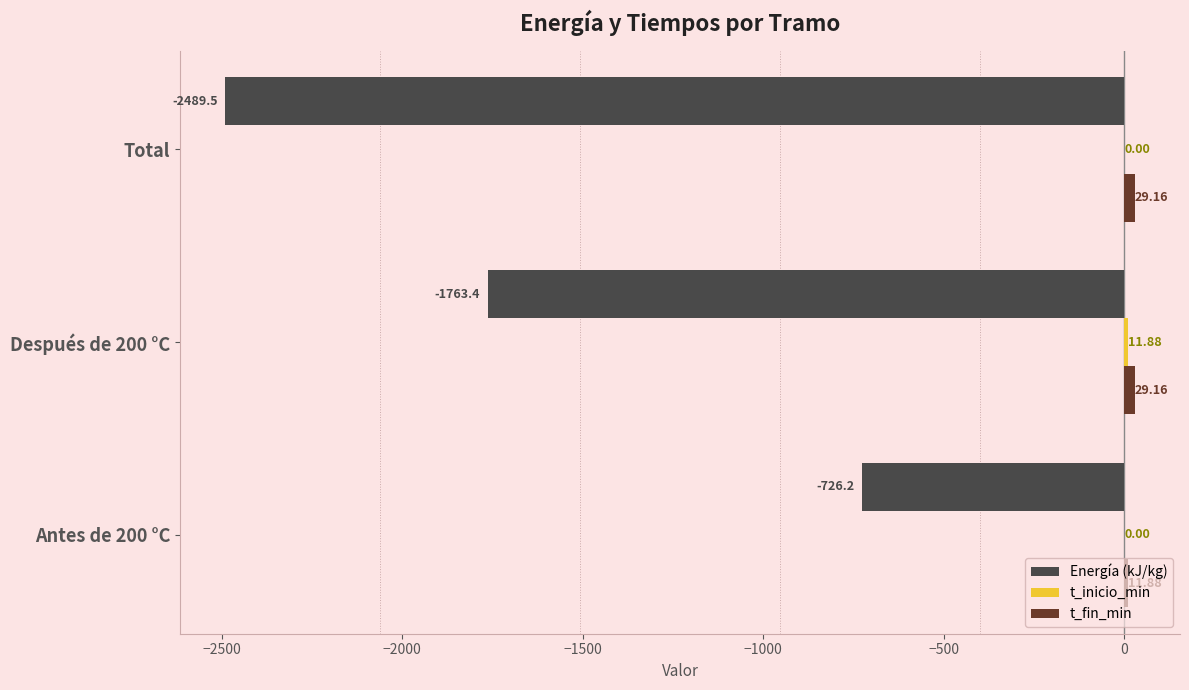

What is the total value across all series at Total?

-2460.4